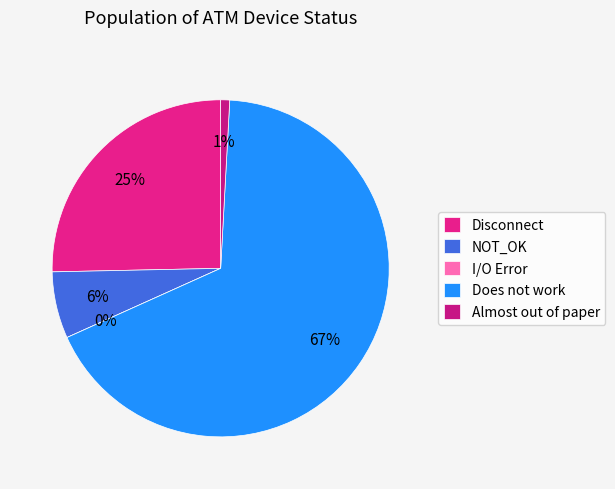

Between Disconnect and Does not work, which is larger?

Does not work